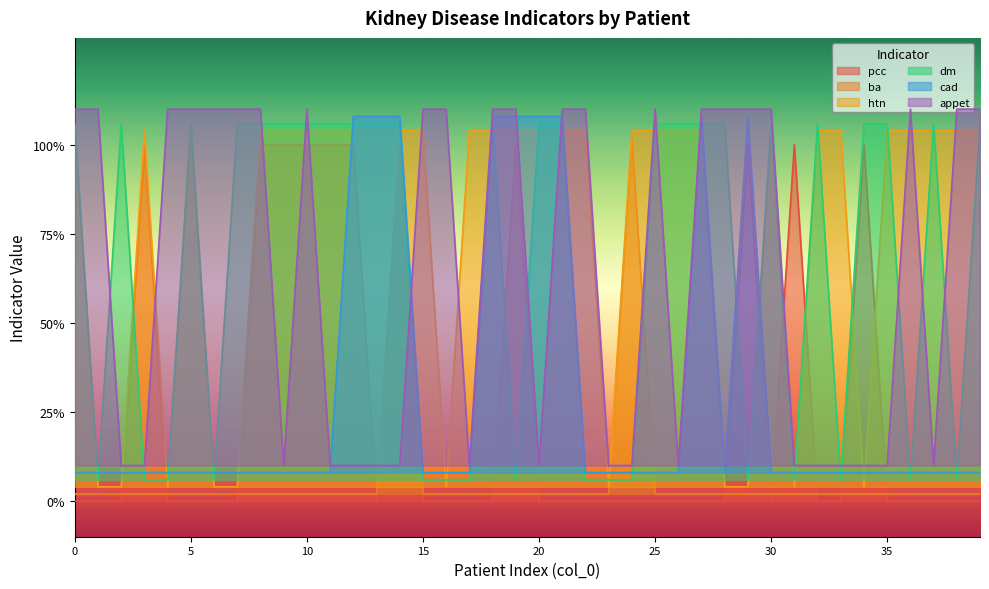

The value of pcc at 18 is 0.0. True or false?

True